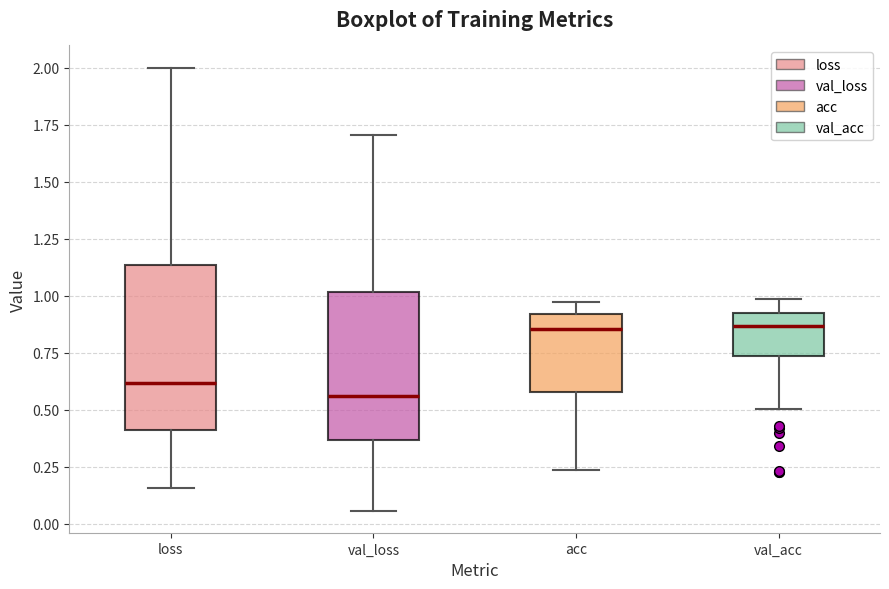

Where is the lower edge of the box for acc on the y-axis? The values are not printed on the chart, so give them approximately, as read against the axis.

0.60